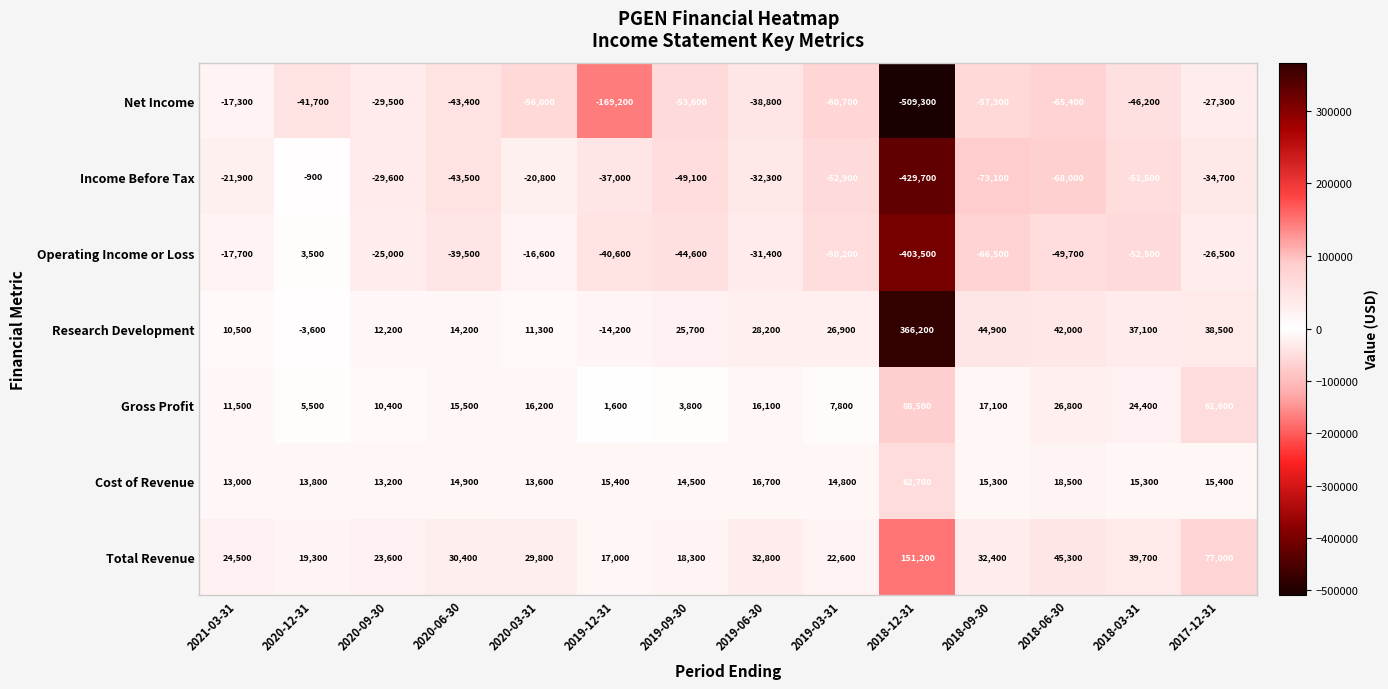

How many series are shown in this chart?

7